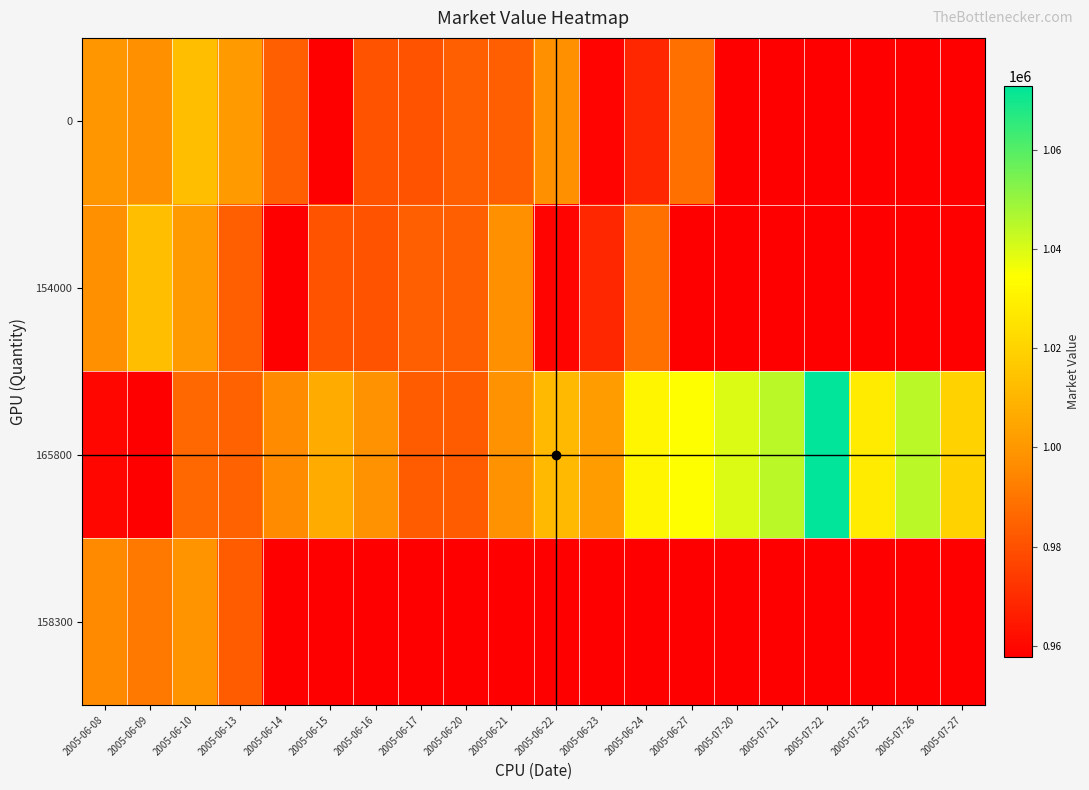

What is the difference between the highest and lowest values at 2005-06-17?

984060